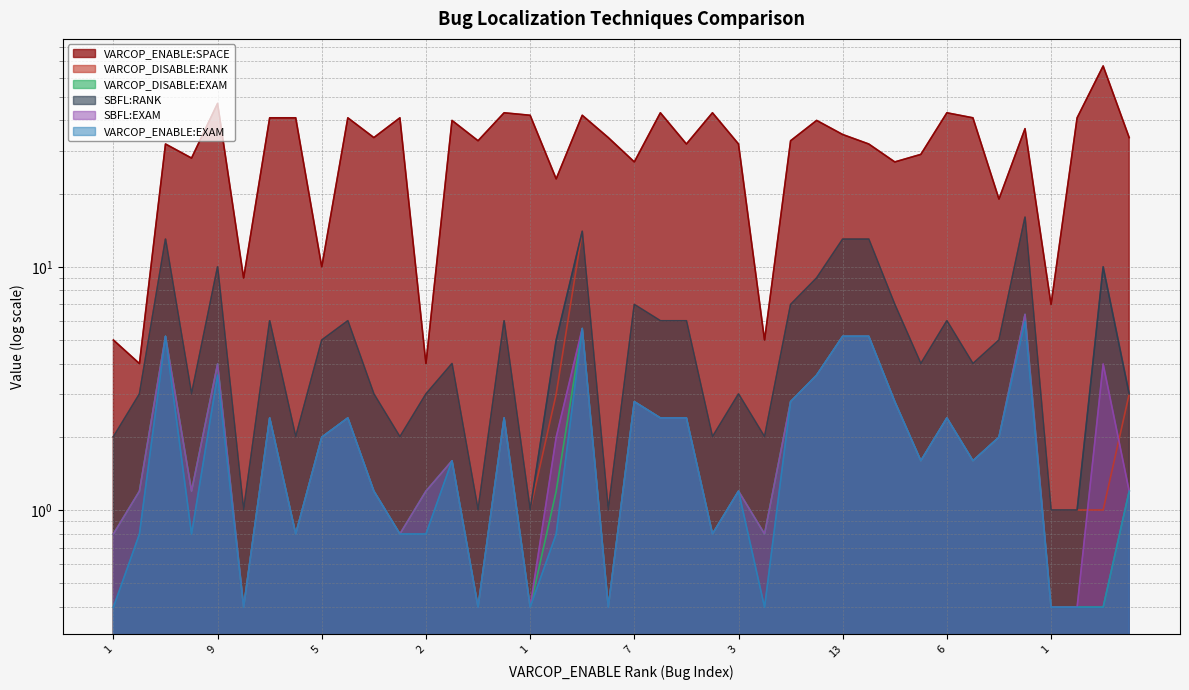

Reading left to right, list all the values displayed in this chart.

VARCOP_ENABLE:SPACE: 5.0	4.0	32.0	28.0	47.0	9.0	41.0	41.0	10.0	41.0	34.0	41.0	4.0	40.0	33.0	43.0	42.0	23.0	42.0	34.0	27.0	43.0	32.0	43.0	32.0	5.0	33.0	40.0	35.0	32.0	27.0	29.0	43.0	41.0	19.0	37.0	7.0	41.0	67.0	34.0
VARCOP_DISABLE:RANK: 2.0	3.0	13.0	3.0	10.0	1.0	6.0	2.0	5.0	6.0	3.0	2.0	3.0	4.0	1.0	6.0	1.0	3.0	14.0	1.0	7.0	6.0	6.0	2.0	3.0	2.0	7.0	9.0	13.0	13.0	7.0	4.0	6.0	4.0	5.0	16.0	1.0	1.0	1.0	3.0
VARCOP_DISABLE:EXAM: 0.8	1.2	5.2	1.2	4.0	0.4	2.4	0.8	2.0	2.4	1.2	0.8	1.2	1.6	0.4	2.4	0.4	1.2	5.6	0.4	2.8	2.4	2.4	0.8	1.2	0.8	2.8	3.6	5.2	5.2	2.8	1.6	2.4	1.6	2.0	6.4	0.4	0.4	0.4	1.2
SBFL:RANK: 2.0	3.0	13.0	3.0	10.0	1.0	6.0	2.0	5.0	6.0	3.0	2.0	3.0	4.0	1.0	6.0	1.0	5.0	14.0	1.0	7.0	6.0	6.0	2.0	3.0	2.0	7.0	9.0	13.0	13.0	7.0	4.0	6.0	4.0	5.0	16.0	1.0	1.0	10.0	3.0
SBFL:EXAM: 0.8	1.2	5.2	1.2	4.0	0.4	2.4	0.8	2.0	2.4	1.2	0.8	1.2	1.6	0.4	2.4	0.4	2.0	5.6	0.4	2.8	2.4	2.4	0.8	1.2	0.8	2.8	3.6	5.2	5.2	2.8	1.6	2.4	1.6	2.0	6.4	0.4	0.4	4.0	1.2
VARCOP_ENABLE:EXAM: 0.4	0.8	5.2	0.8	3.6	0.4	2.4	0.8	2.0	2.4	1.2	0.8	0.8	1.6	0.4	2.4	0.4	0.8	5.6	0.4	2.8	2.4	2.4	0.8	1.2	0.4	2.8	3.6	5.2	5.2	2.8	1.6	2.4	1.6	2.0	6.0	0.4	0.4	0.4	1.2